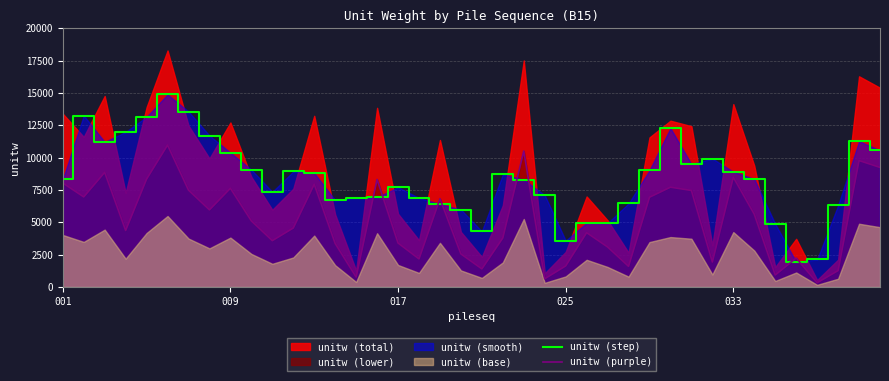

After their last crossing, which series has the higher values: unitw (purple) or unitw (step)?

unitw (step)